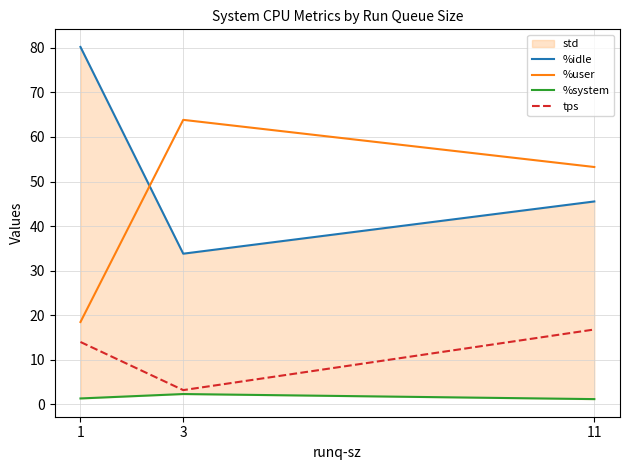

The tps series shows 20.4 at 1. True or false?

False